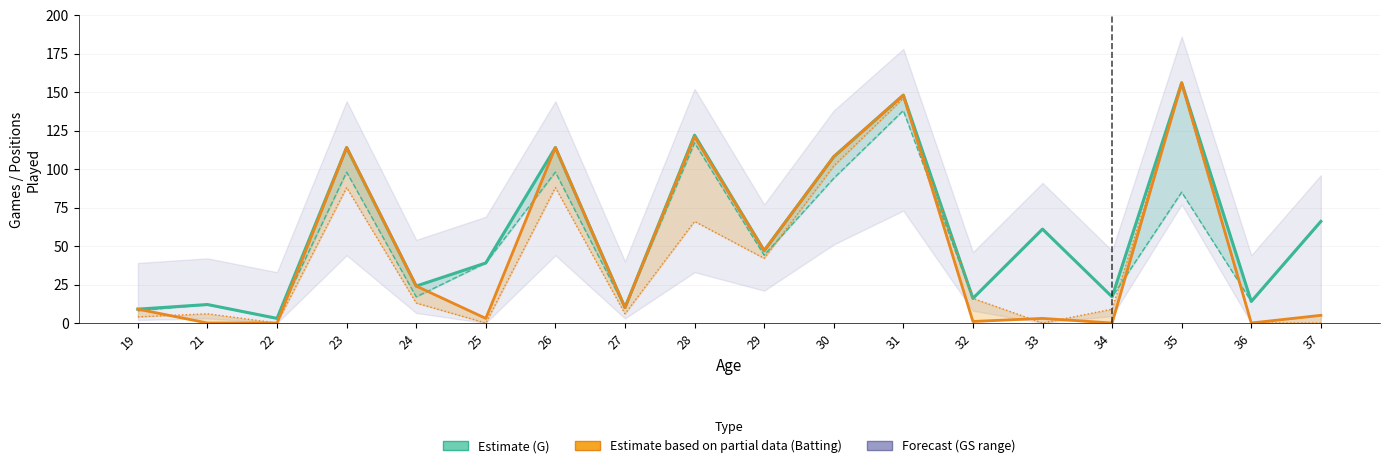

How many positive values does the GS series have?

13